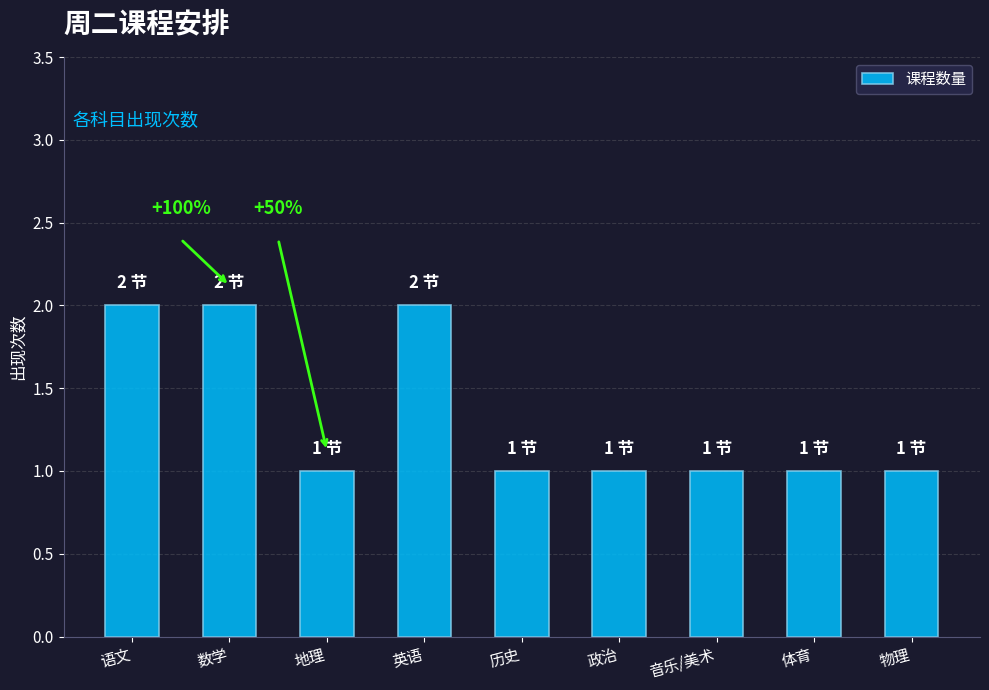

Are the bars horizontal?

No